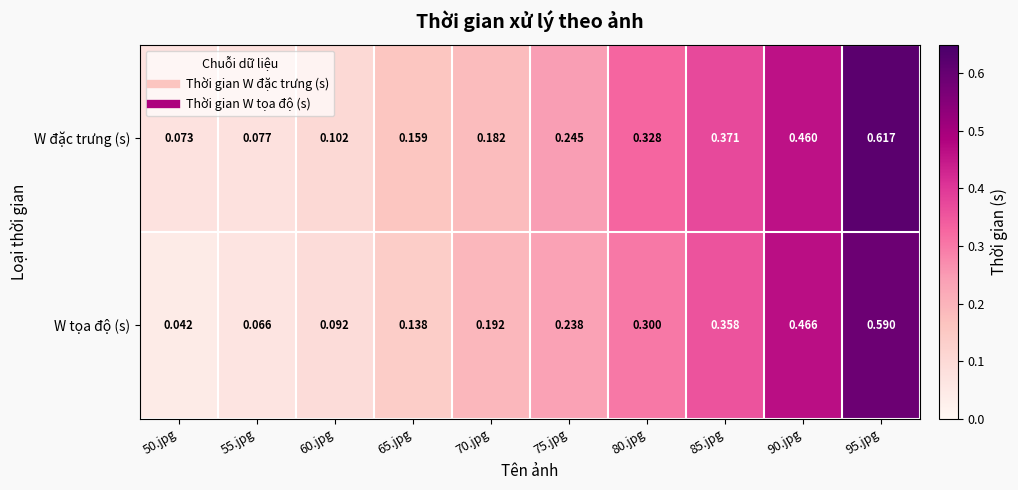

List the series in order of their peak value, lowest first.

W tọa độ (s), W đặc trưng (s)